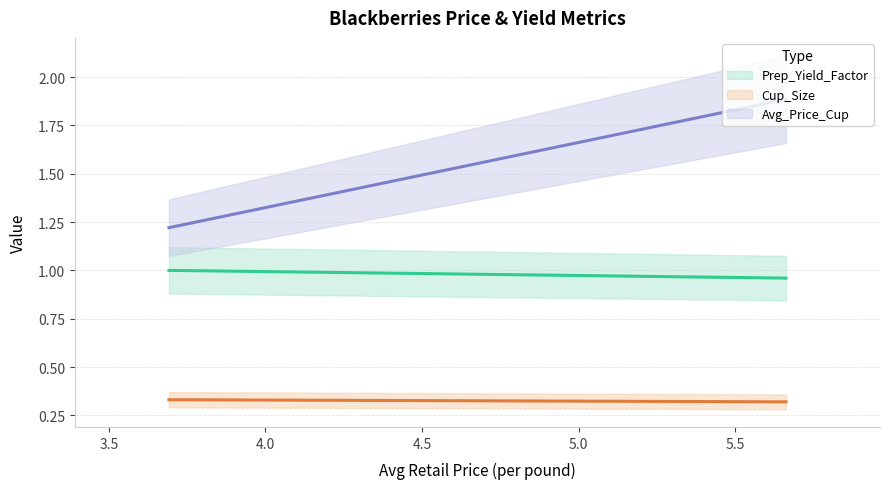

The value of Prep_Yield_Factor at 3.6920108696 is 1.0. True or false?

True